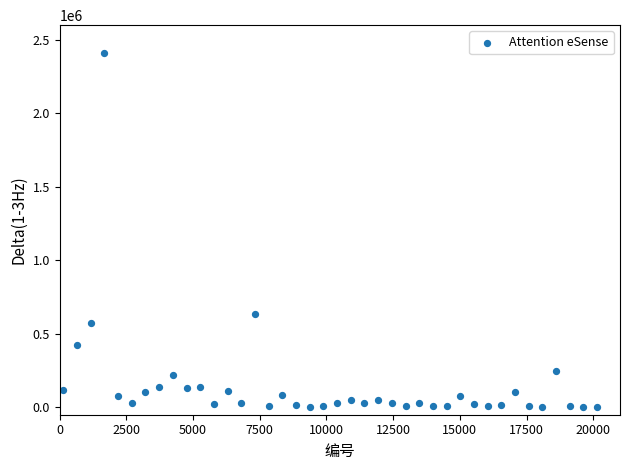

What is the range of X values (max minus min)?

20007